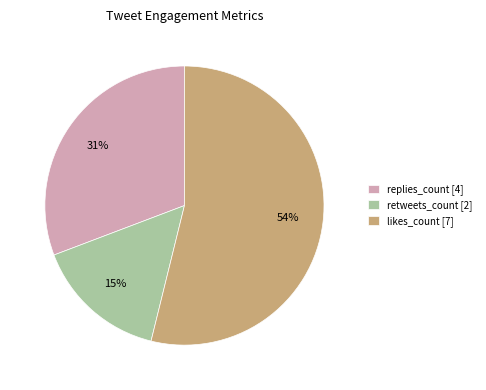

Does likes_count [7] account for over 50% of the chart?

Yes